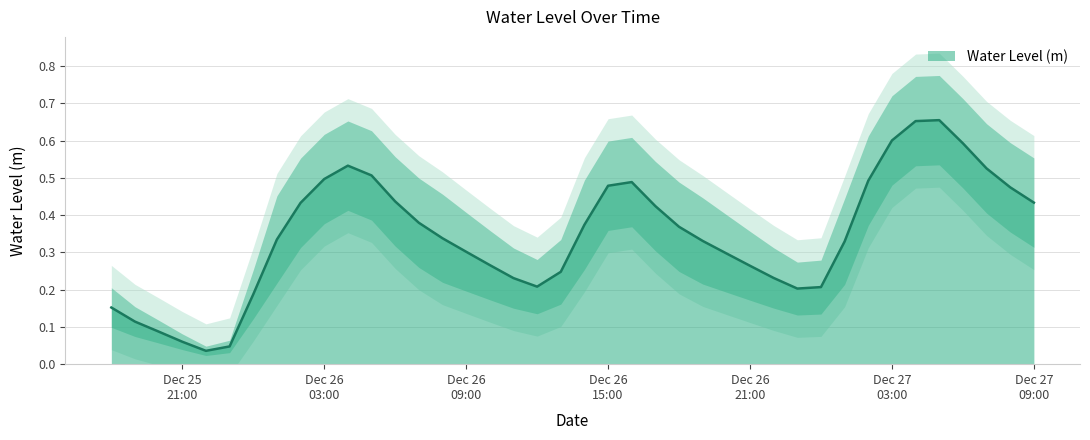

How many points are lower than both their immediate neighbors (excluding endpoints)?

3